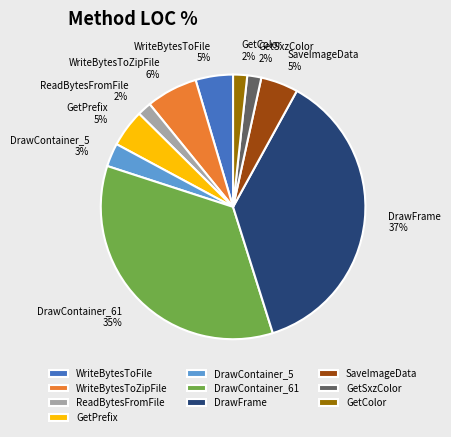

Is it true that ReadBytesFromFile is 14% of the pie?

False